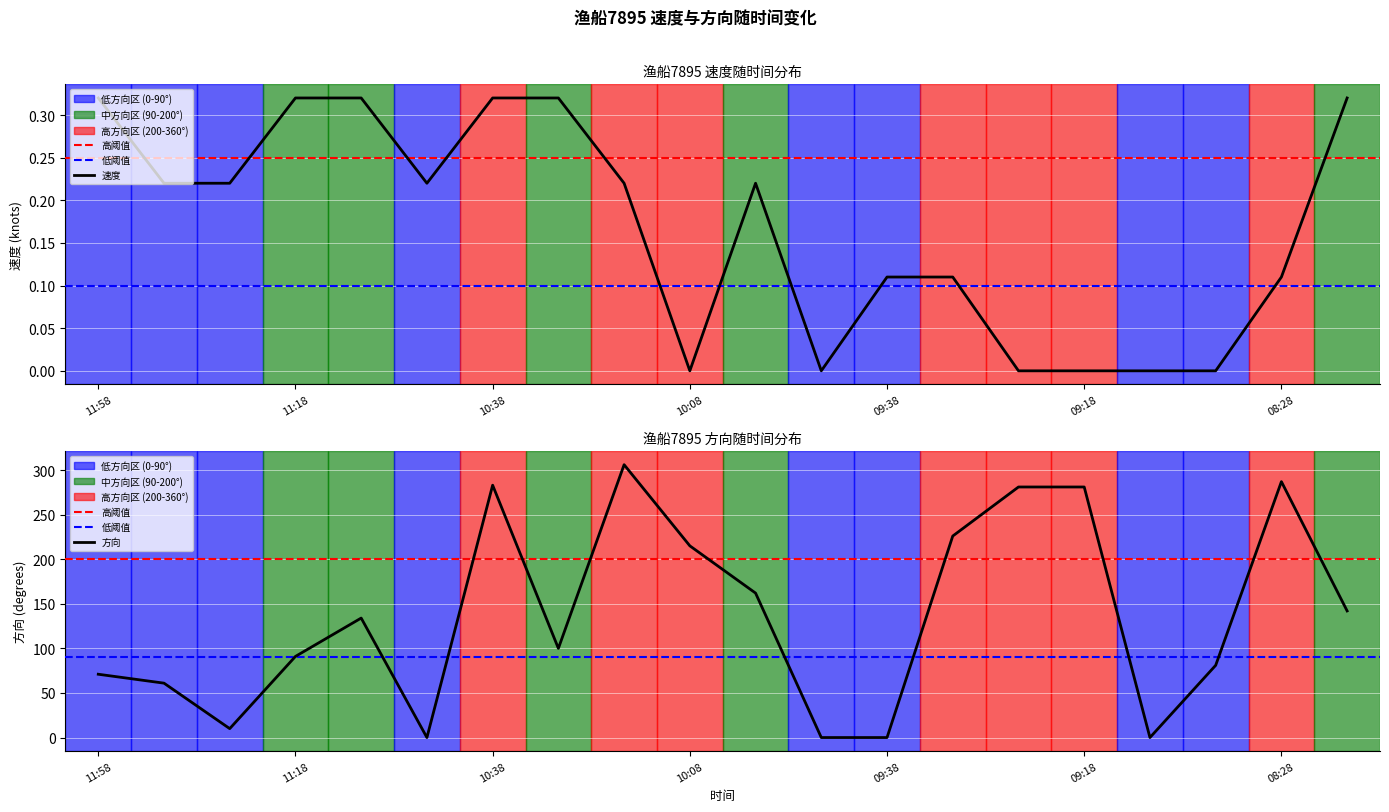

Is the value of 方向 at 10:58 greater than the value of 速度 at 08:58?

No